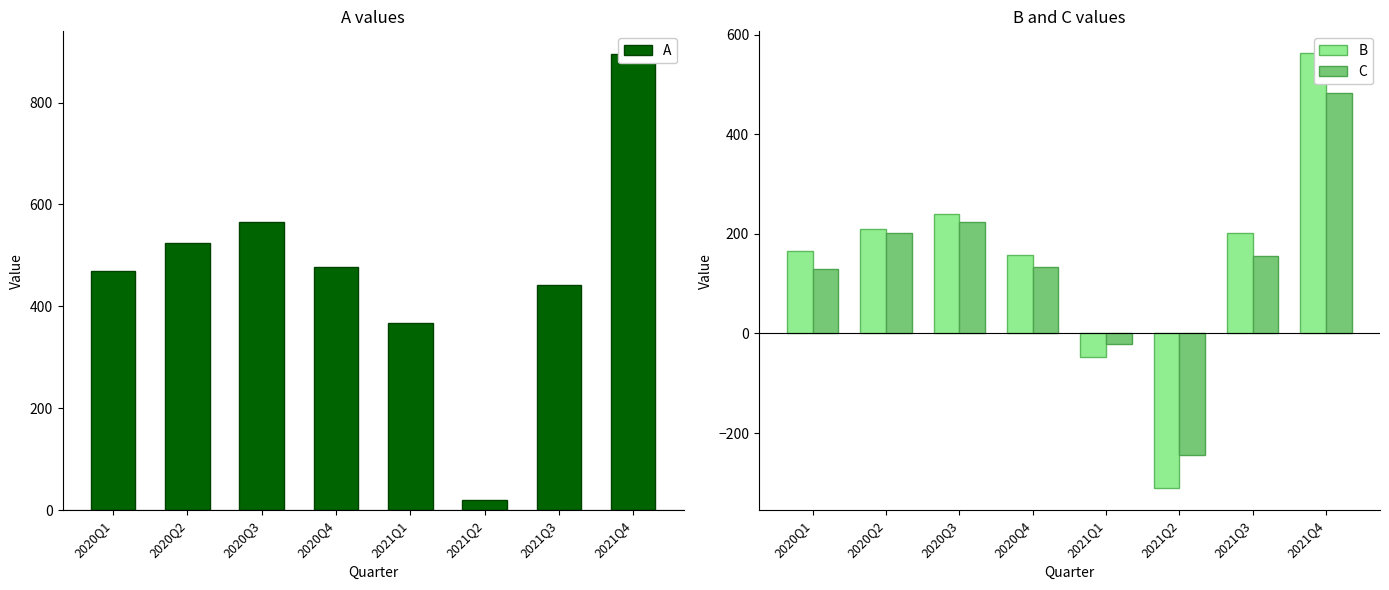

The value of B at 2020Q1 is 291.8. True or false?

False